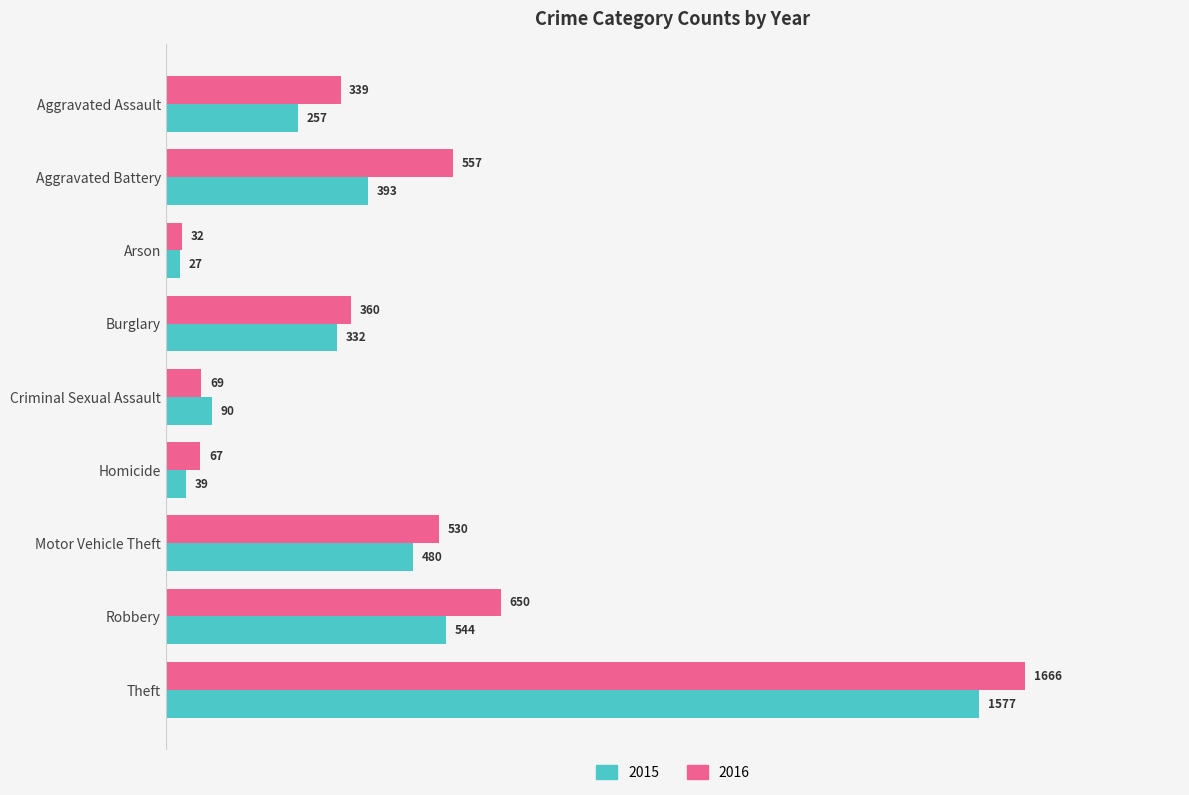

Which series changed the most between Aggravated Assault and Aggravated Battery?

2016